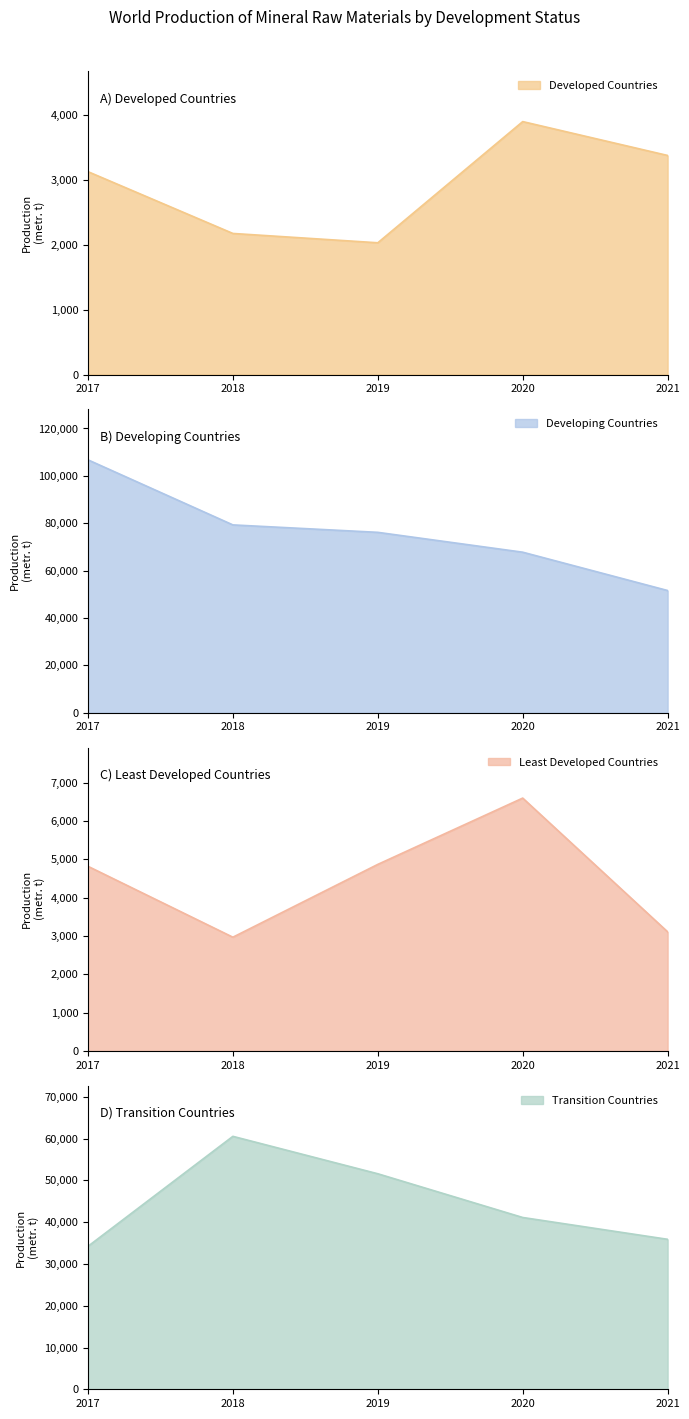

Where do 2019 and 2021 first cross each other?

Developed Countries and Developing Countries